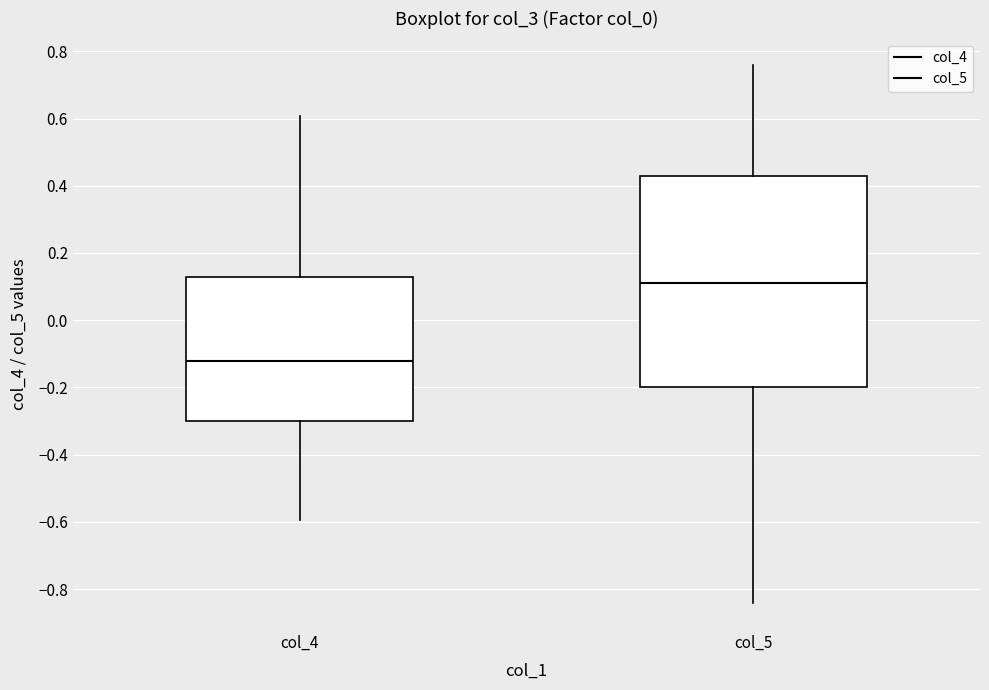

Reading left to right, read every box against the y-axis: the position of its median line, the range the box covers, and the ends of its whiskers. The values are not printed on the chart, so give them approximately, as read against the axis.

col_4: median -0.12, box -0.30 to 0.12, whiskers -0.60 to 0.60
col_5: median 0.12, box -0.20 to 0.42, whiskers -0.84 to 0.76